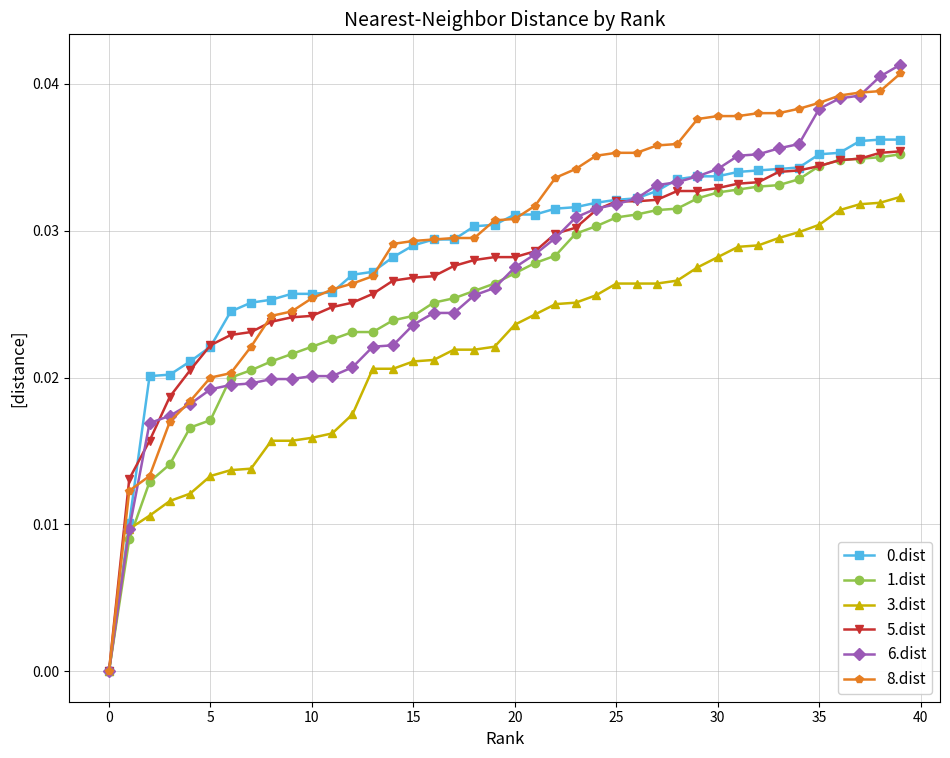

Which series has the widest spread of values?

6.dist